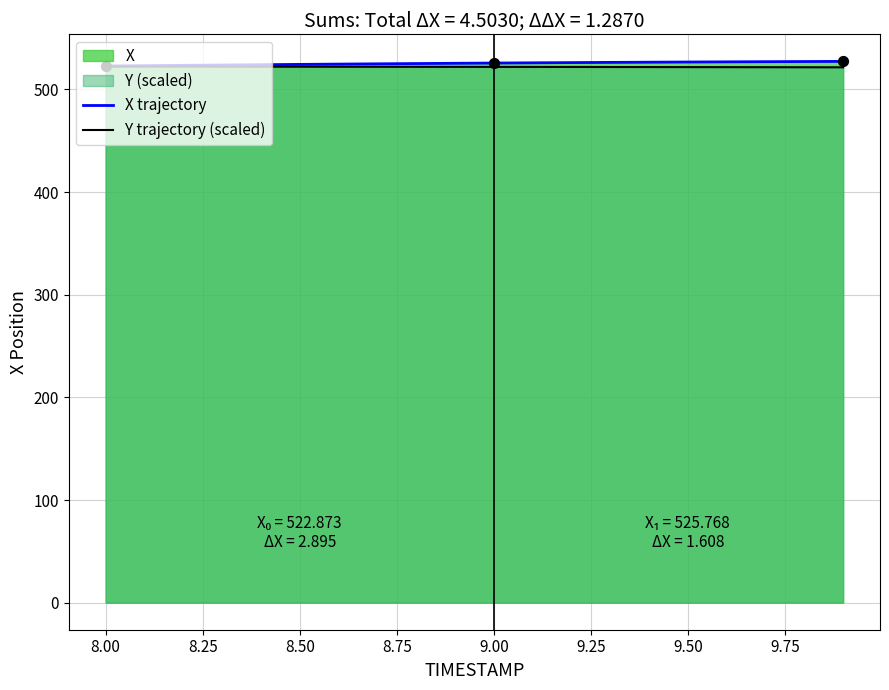

What is the total value across all series at 9.50?

1048.6